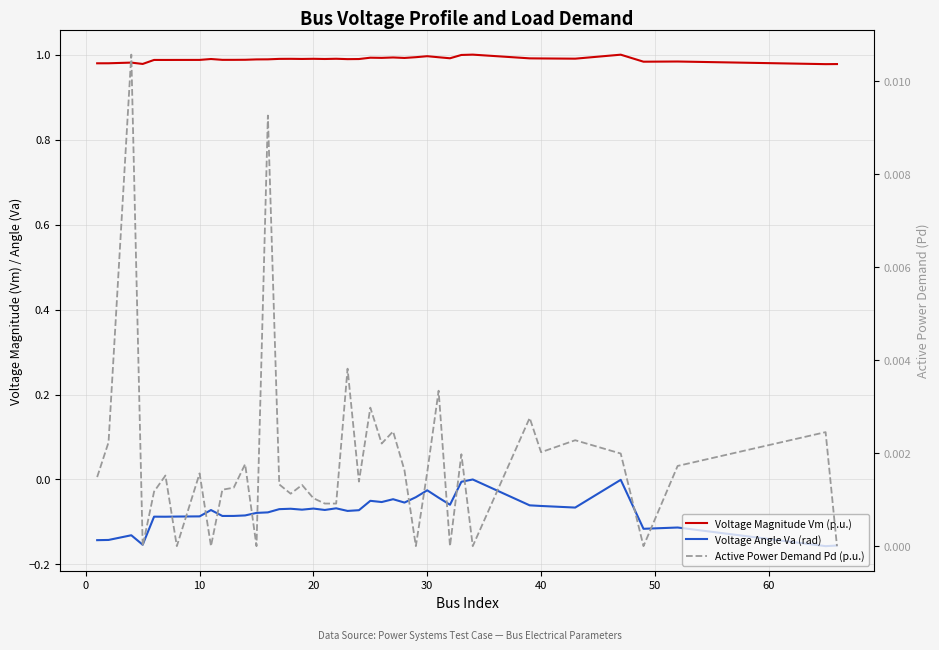

Reading left to right, transcribe all the data shown in this chart.

Voltage Magnitude Vm (p.u.): 1.0	1.0	1.0	1.0	1.0	1.0	1.0	1.0	1.0	1.0	1.0	1.0	1.0	1.0	1.0	1.0	1.0	1.0	1.0	1.0	1.0	1.0	1.0	1.0	1.0	1.0	1.0	1.0	1.0	1.0	1.0	1.0	1.0	1.0	1.0	1.0	1.0	1.0	1.0	1.0
Voltage Angle Va (rad): -0.1	-0.1	-0.1	-0.2	-0.1	-0.1	-0.1	-0.1	-0.1	-0.1	-0.1	-0.1	-0.1	-0.1	-0.1	-0.1	-0.1	-0.1	-0.1	-0.1	-0.1	-0.1	-0.1	-0.1	-0.0	-0.1	-0.0	-0.0	-0.0	-0.1	-0.0	0.0	-0.1	-0.1	-0.1	-0.0	-0.1	-0.1	-0.2	-0.2
Active Power Demand Pd (p.u.): 0.0	0.0	0.0	0.0	0.0	0.0	0.0	0.0	0.0	0.0	0.0	0.0	0.0	0.0	0.0	0.0	0.0	0.0	0.0	0.0	0.0	0.0	0.0	0.0	0.0	0.0	0.0	0.0	0.0	0.0	0.0	0.0	0.0	0.0	0.0	0.0	0.0	0.0	0.0	0.0